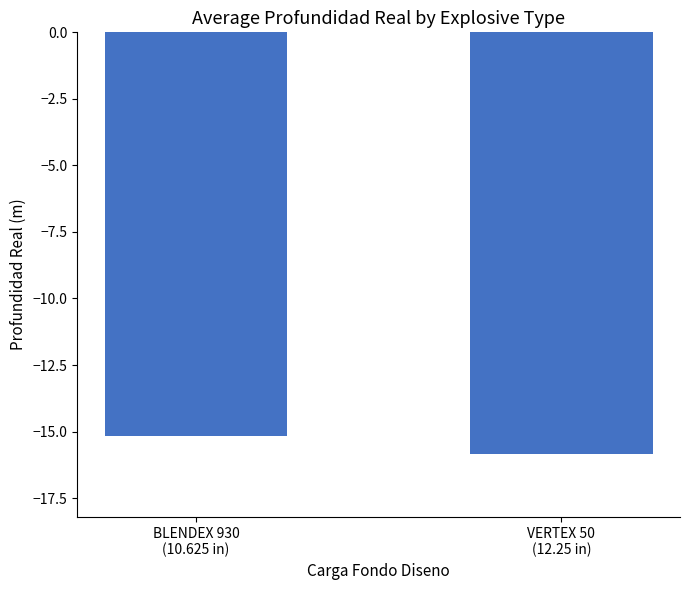

Which label corresponds to the largest value in the chart?

BLENDEX 930
(10.625 in)